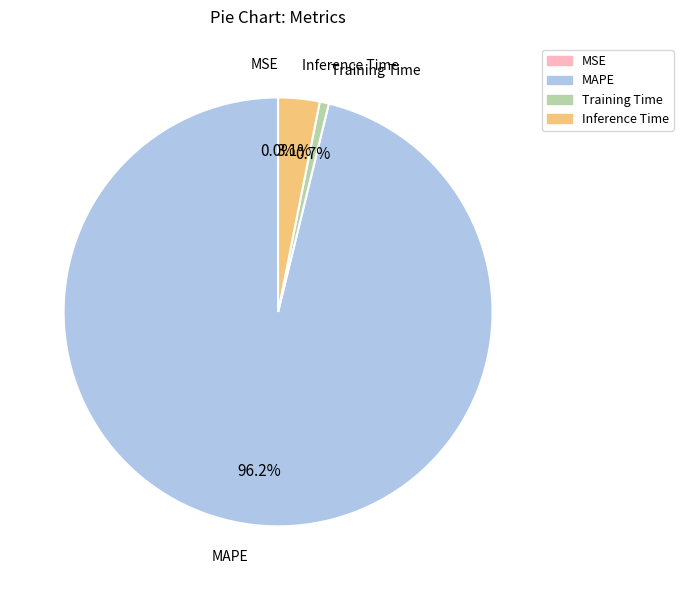

Is it true that Training Time is 11% of the pie?

False